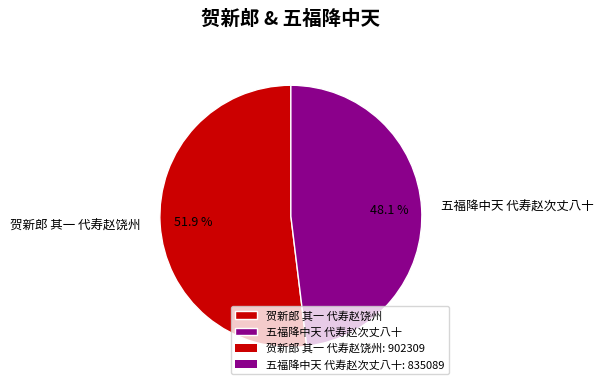

How many segments does this pie chart have?

2